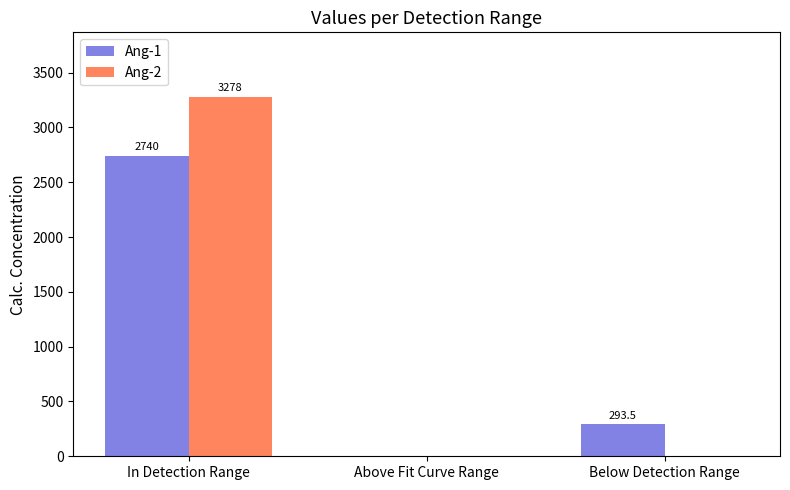

Are the bars grouped side by side (vs. stacked)?

Yes